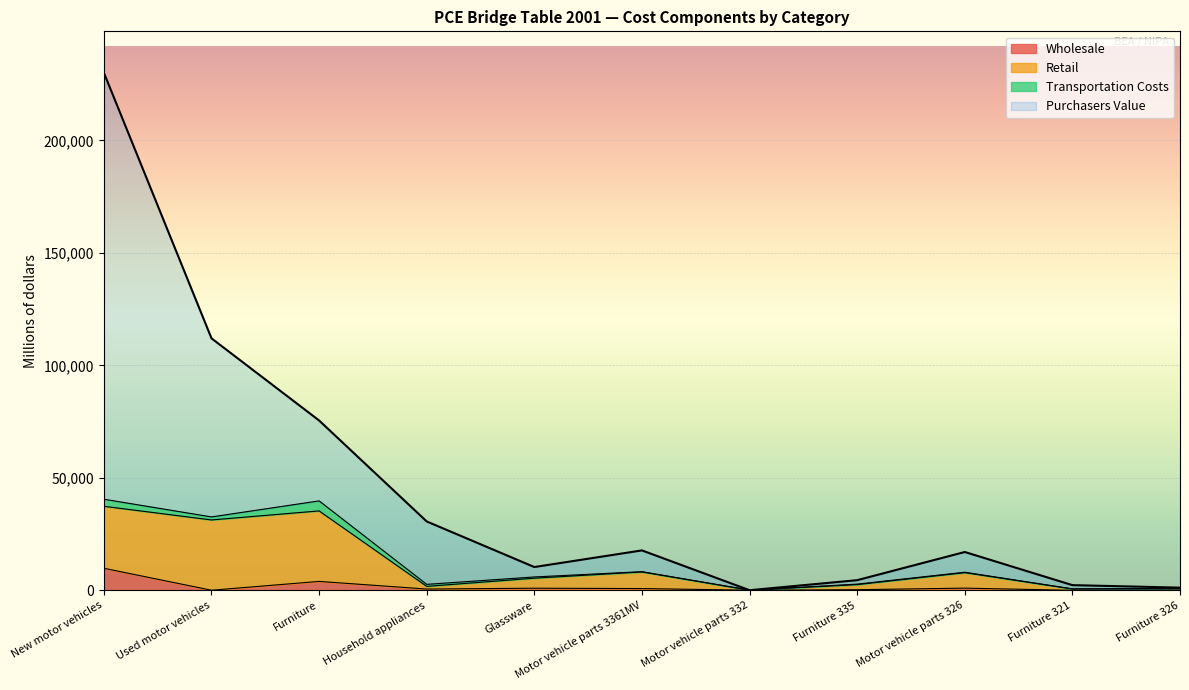

Read the Wholesale value at Motor vehicle parts 3361MV, to the nearest 100.

800